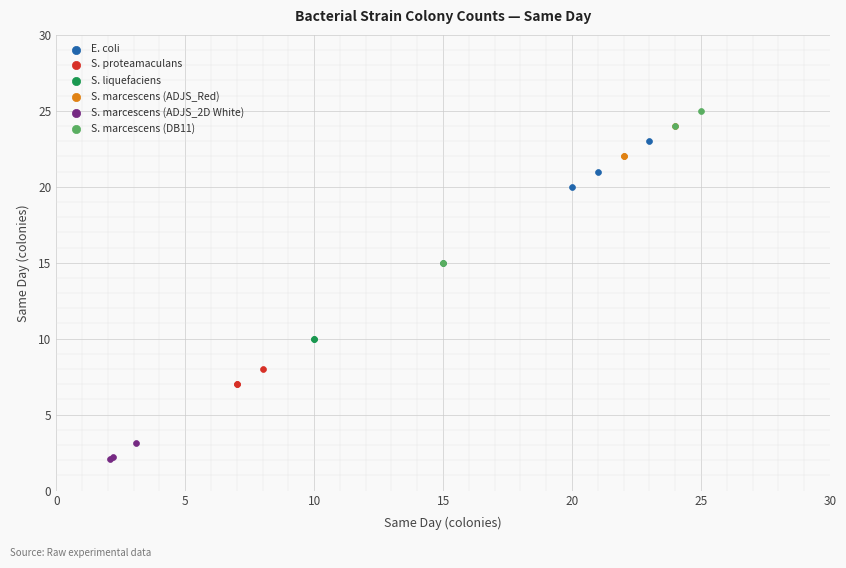

Which series has the widest spread of Y values?

S. marcescens (DB11)